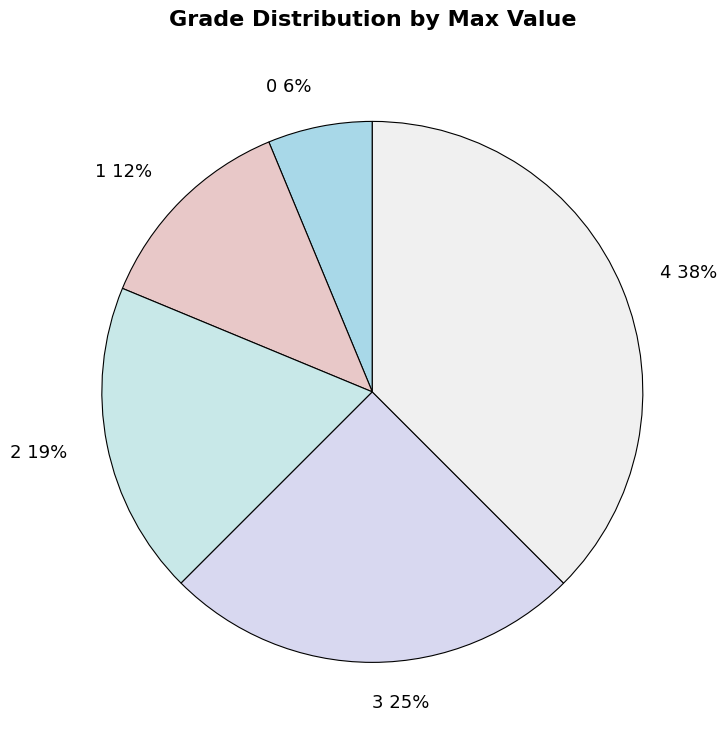

Combined, do 1 12% and 3 25% account for over 50%?

No